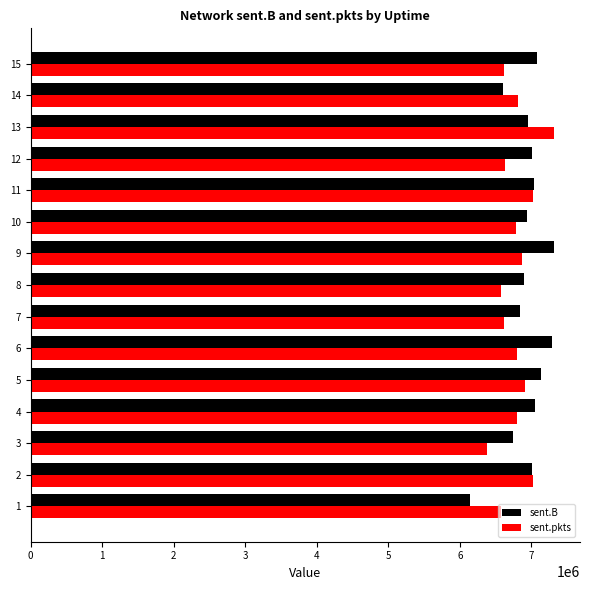

At 13, list the series in order from largest to smallest.

sent.pkts, sent.B